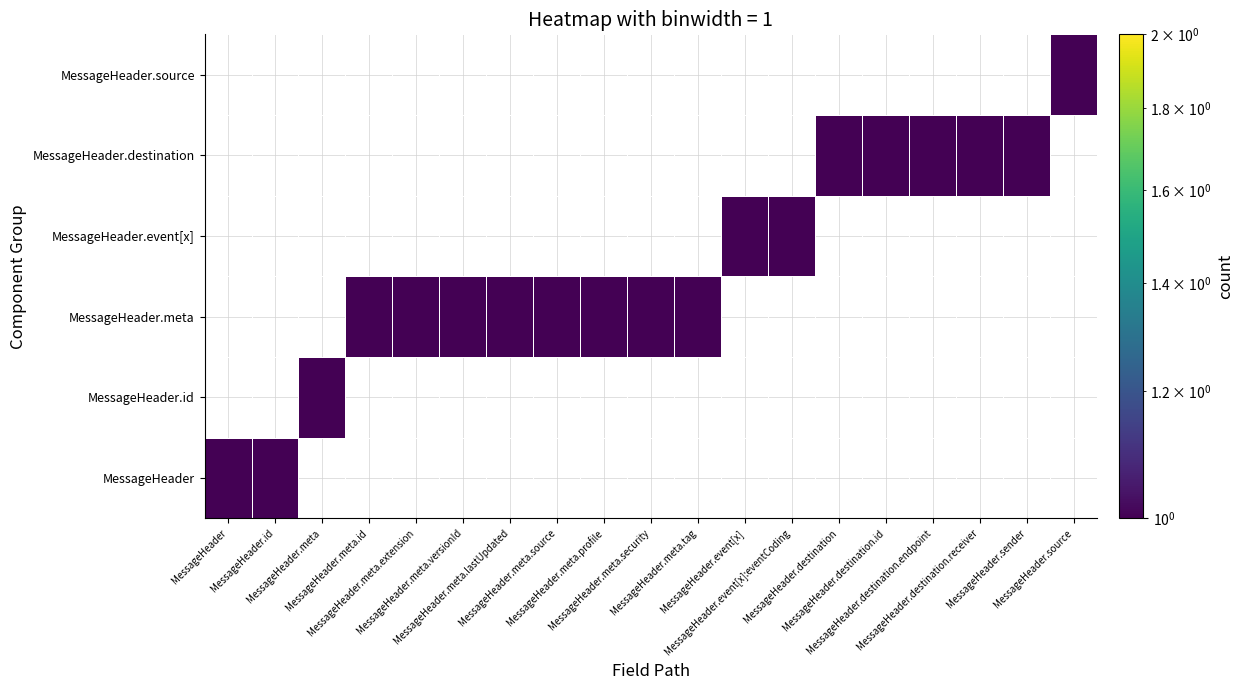

Rank the series at MessageHeader.meta.lastUpdated from highest to lowest value.

MessageHeader.meta, MessageHeader, MessageHeader.id, MessageHeader.event[x], MessageHeader.destination, MessageHeader.source